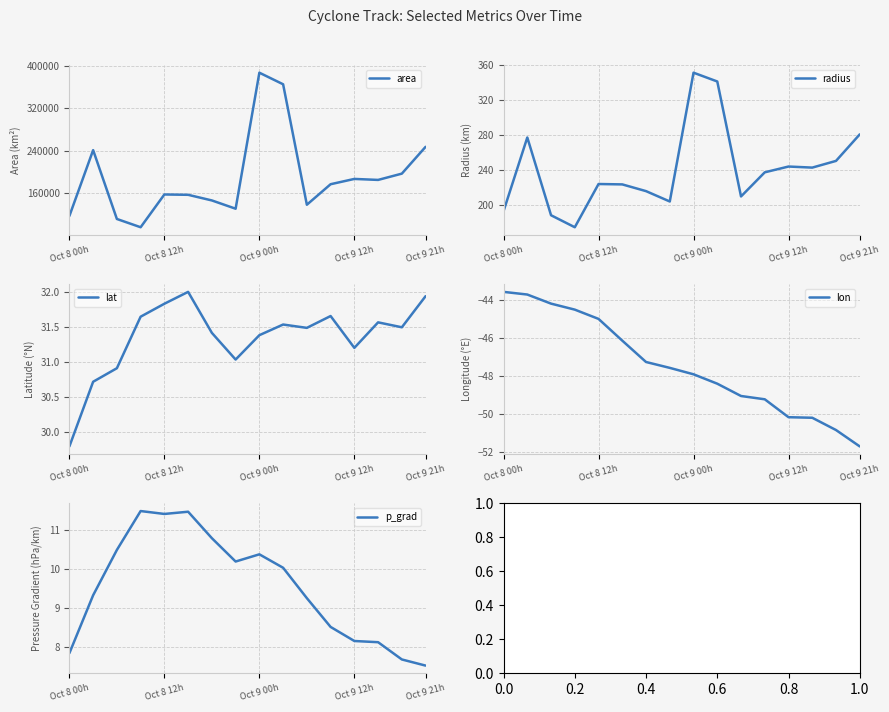

What are all the series names shown in the legend?

area, radius, lat, lon, p_grad